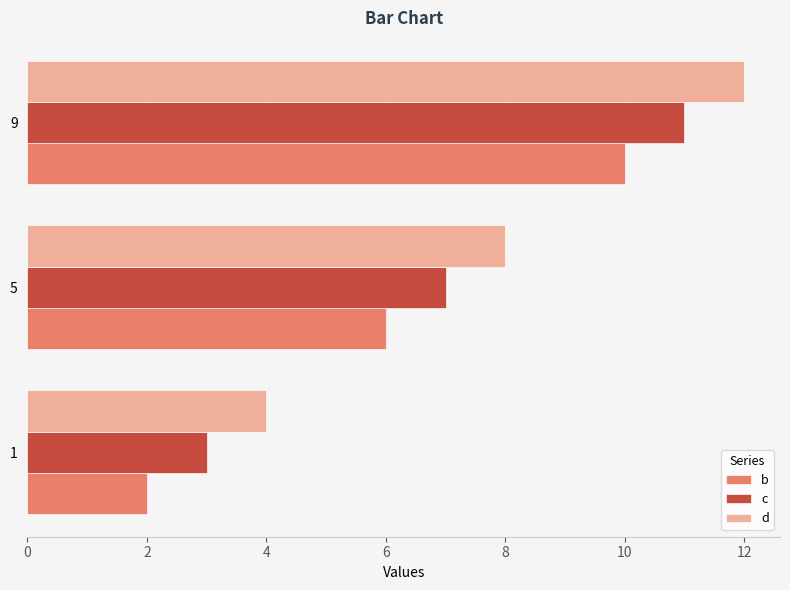

What is the lowest value of the c series?

3